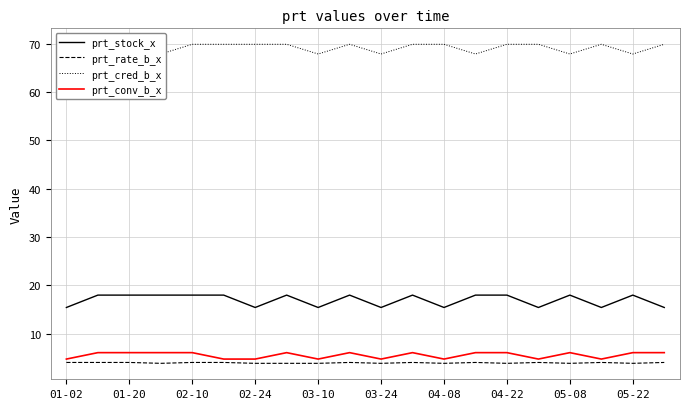

True or false: prt_stock_x has a value of 25.2 at 01-20.

False